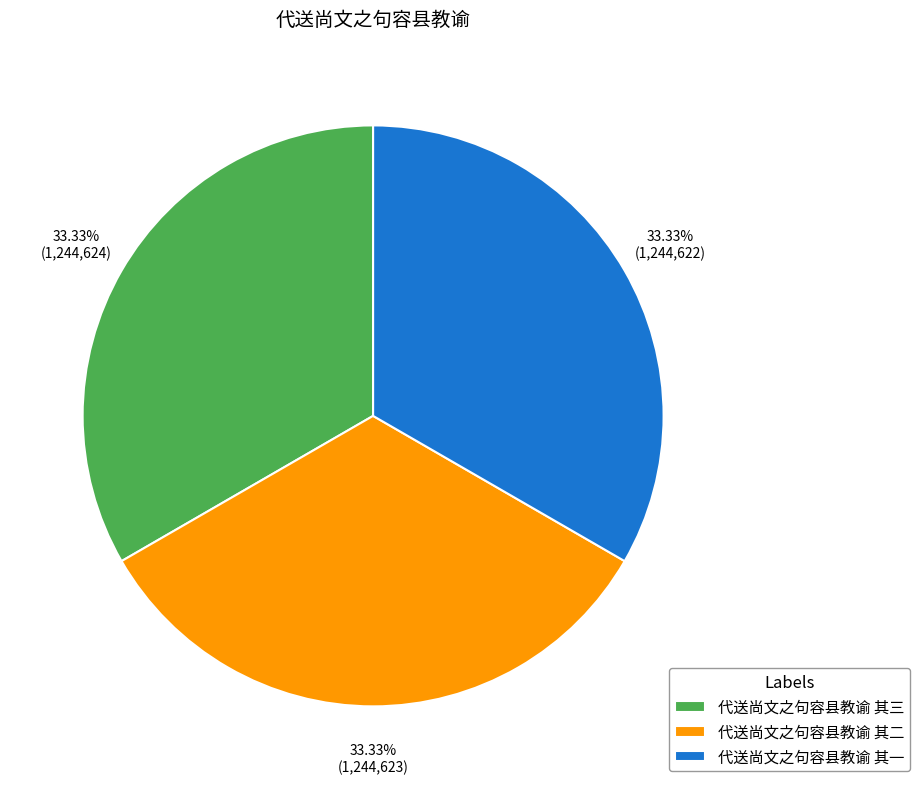

Does any single category account for the majority?

No